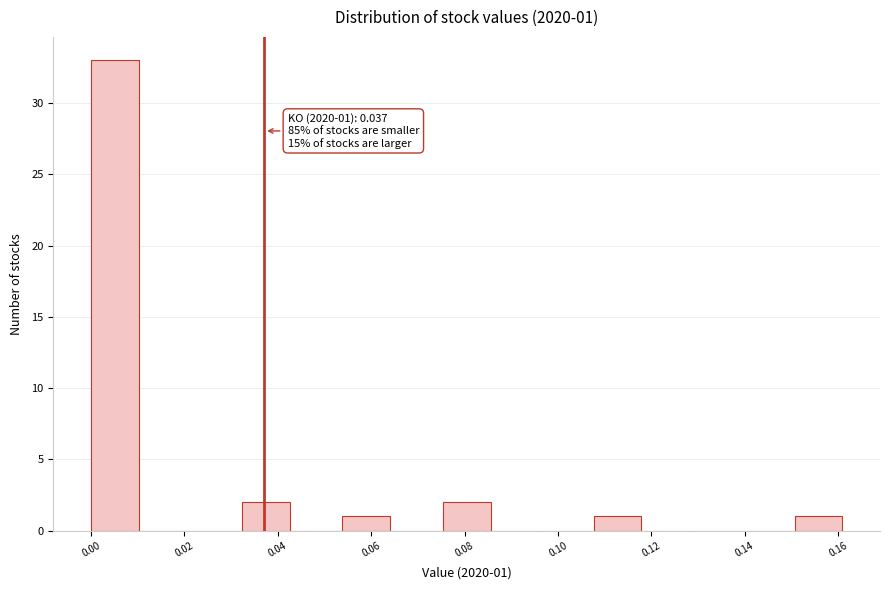

Which range on the x-axis has the tallest bar?

0.000 to 0.010